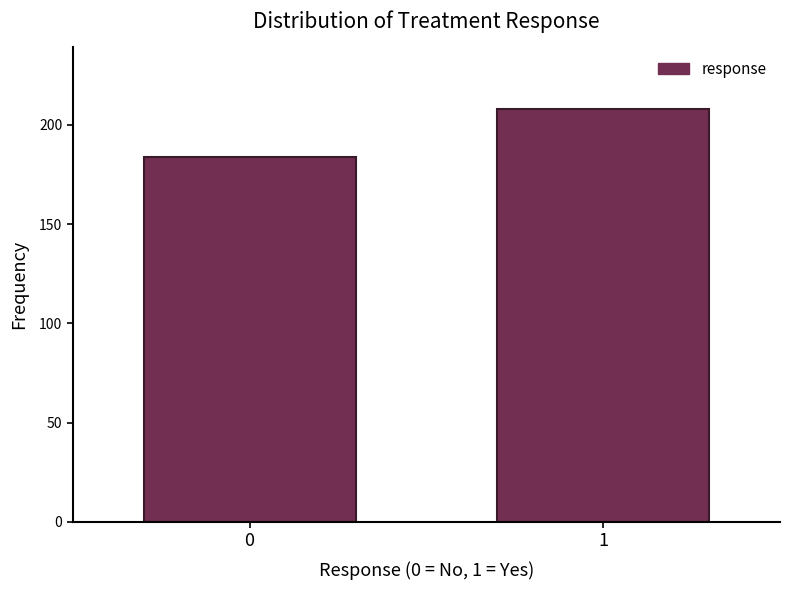

Reading right to left, what are all the values shown in this chart?

1=208	0=184